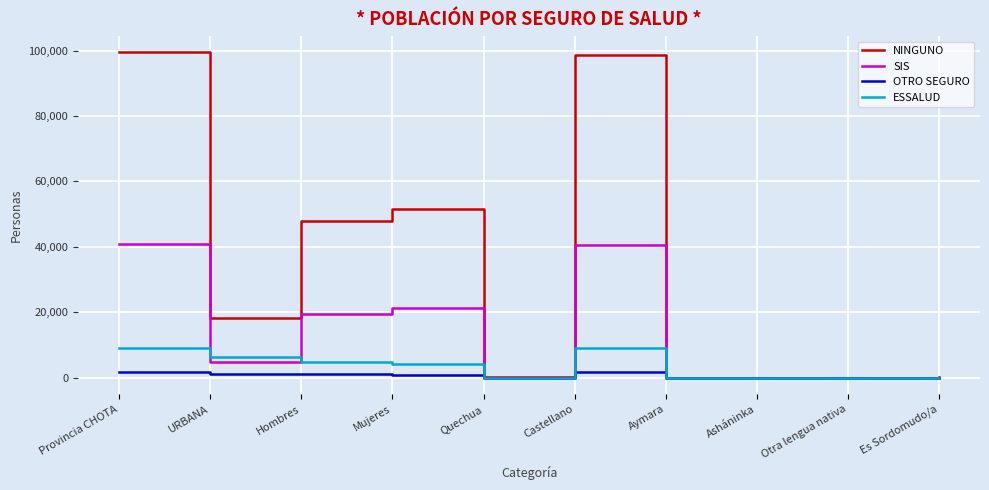

How many lines are shown in the chart?

4